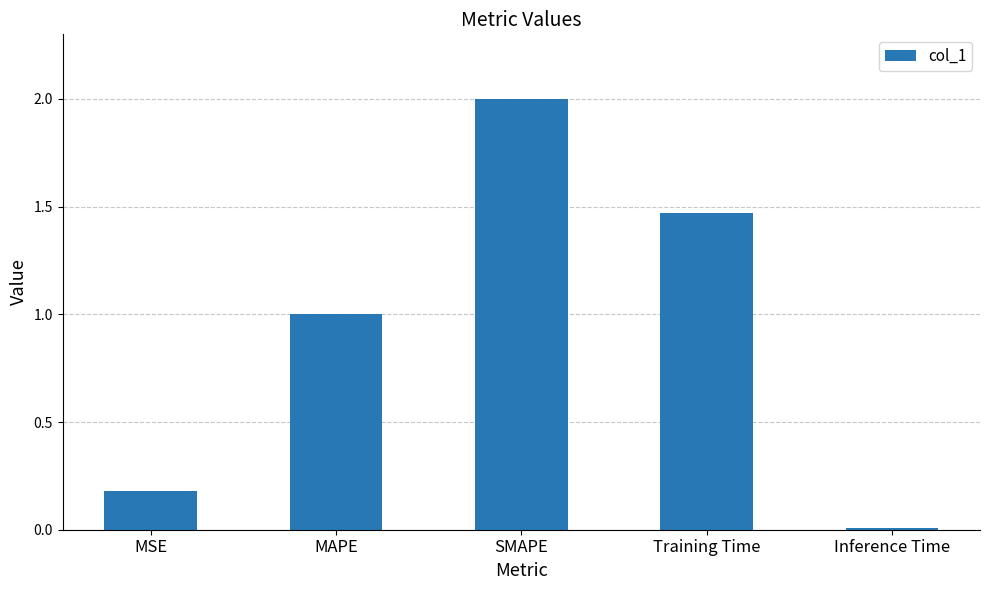

Rank the categories by value from highest to lowest.

SMAPE, Training Time, MAPE, MSE, Inference Time